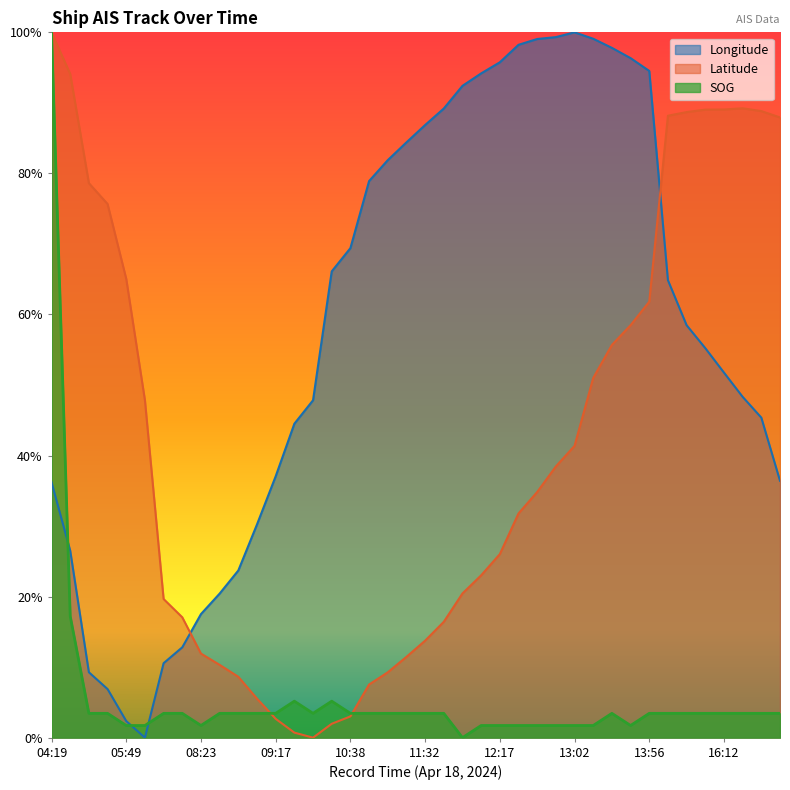

Where do SOG and Longitude first cross each other?

04:19 and 04:28